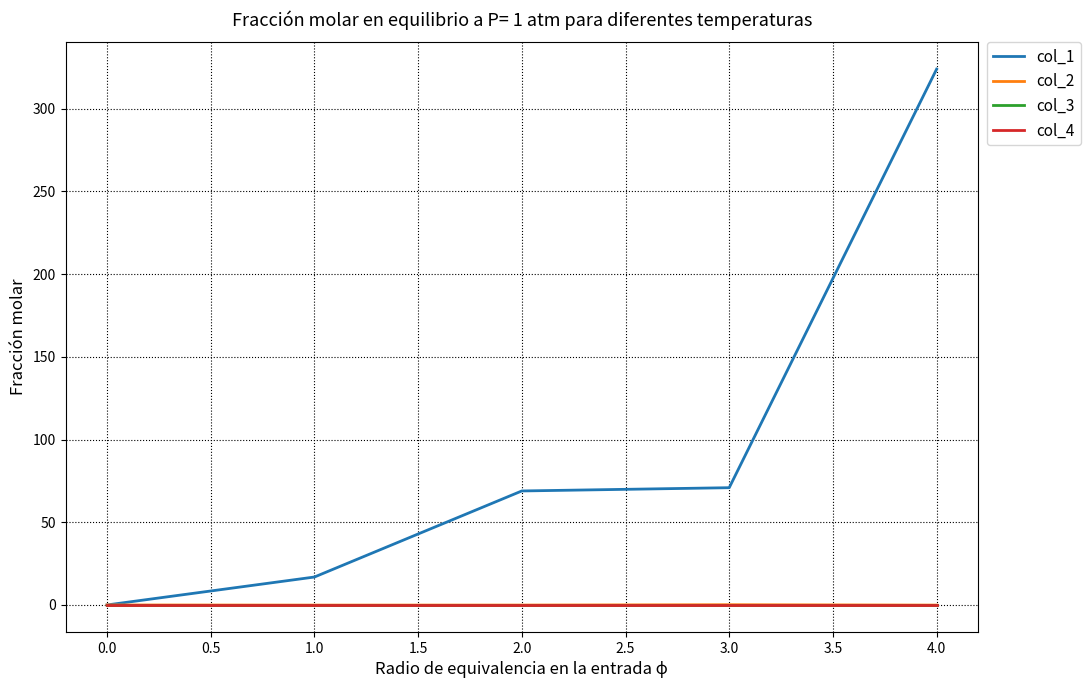

At how many categories does at least one series exceed 195?

1